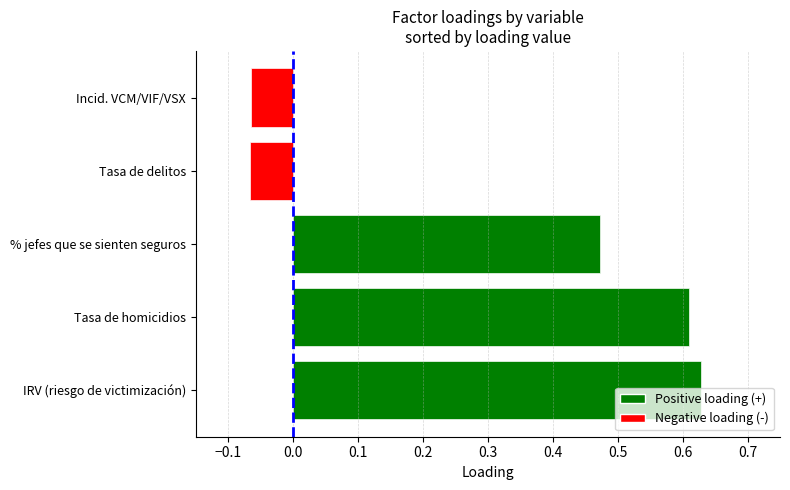

How many bars are there in total?

5